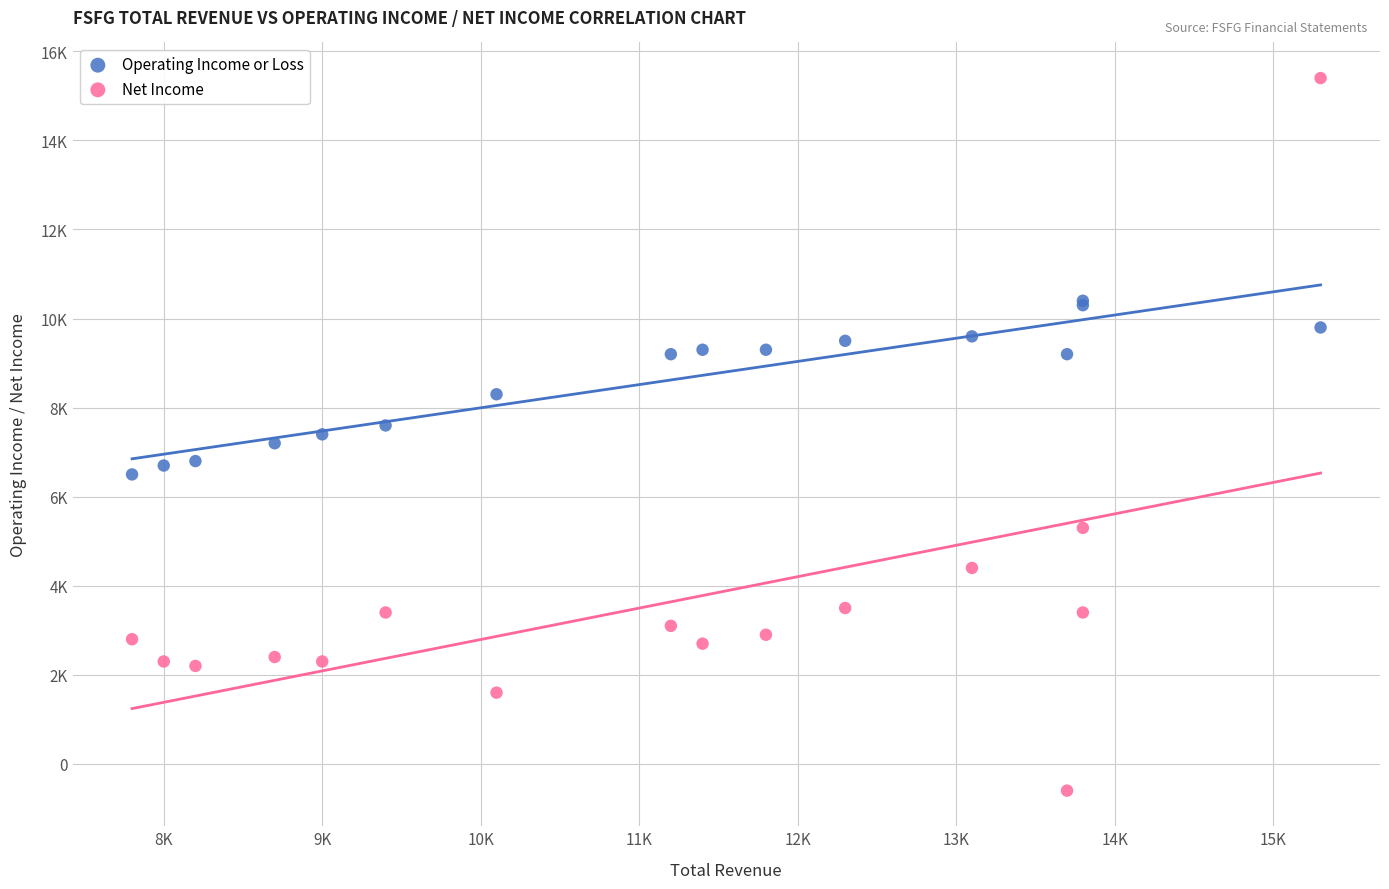

What are all the series names shown in the legend?

Operating Income or Loss, Net Income